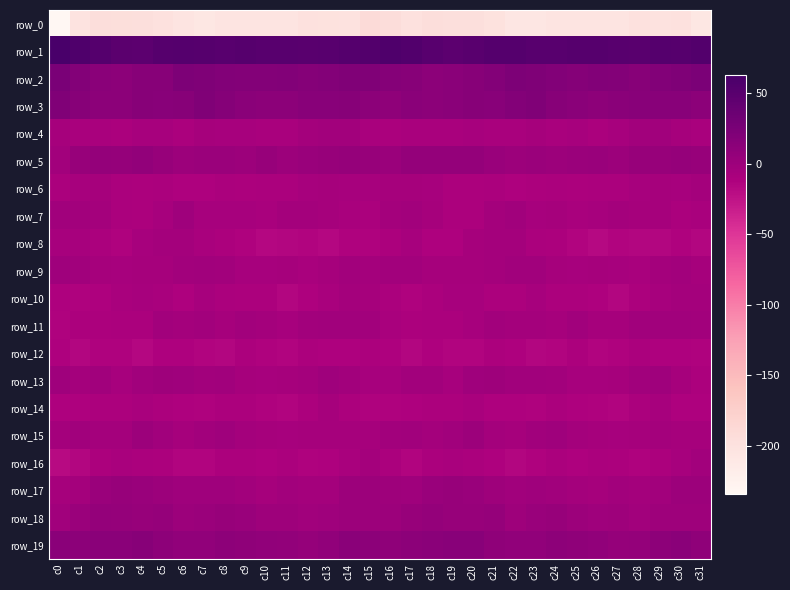

List the series in order of their peak value, highest first.

row_1, row_2, row_3, row_19, row_5, row_18, row_17, row_15, row_13, row_9, row_7, row_11, row_4, row_16, row_6, row_8, row_10, row_14, row_12, row_0